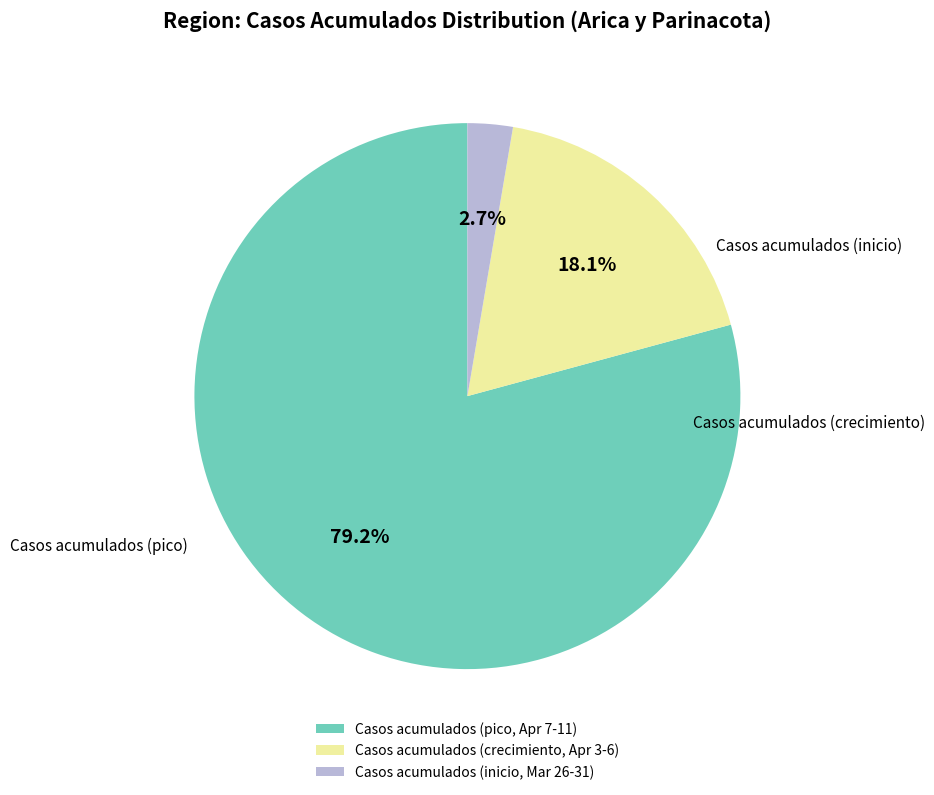

Between Casos acumulados (inicio, Mar 26-31) and Casos acumulados (crecimiento, Apr 3-6), which is larger?

Casos acumulados (crecimiento, Apr 3-6)